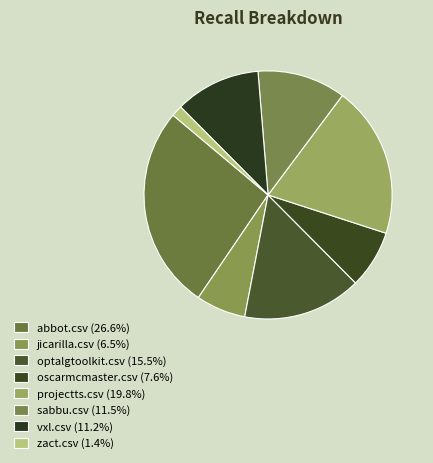

Does any single category account for the majority?

No